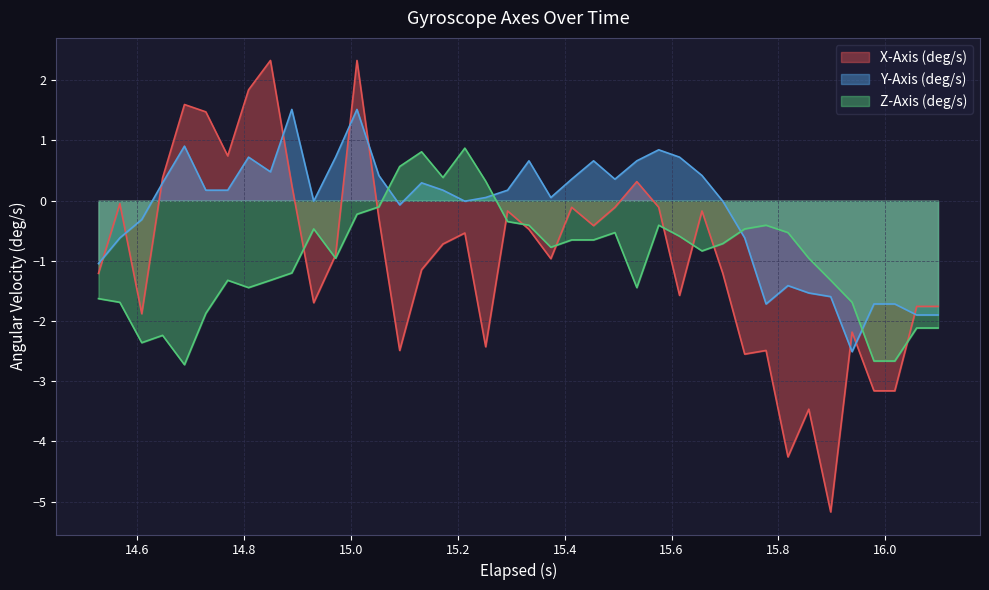

Which series has the largest total across all categories?

Y-Axis (deg/s)